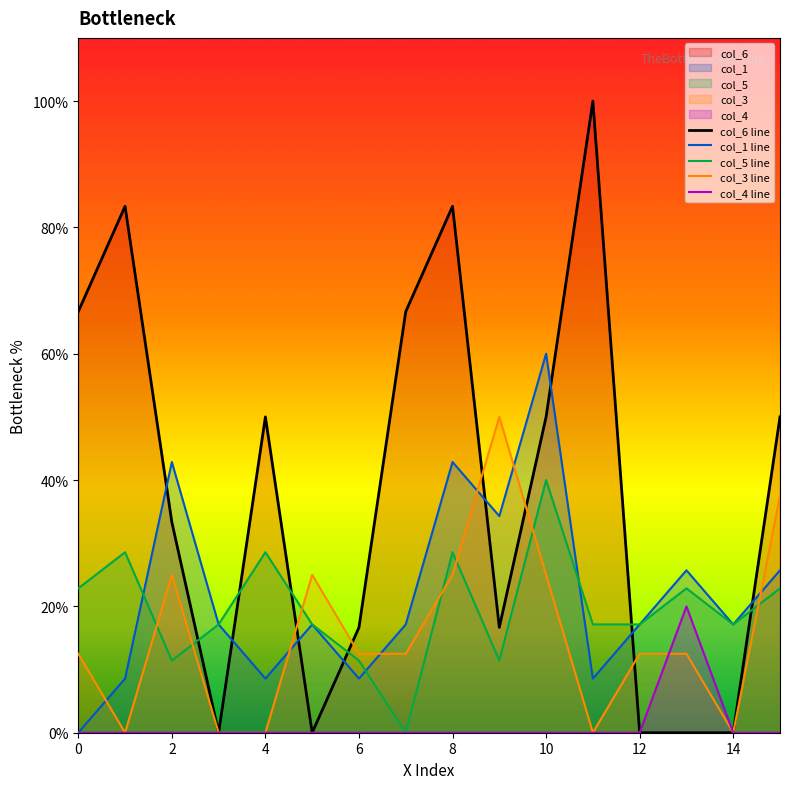

What is the difference between the maximum and minimum values in the col_3 series?

50.0